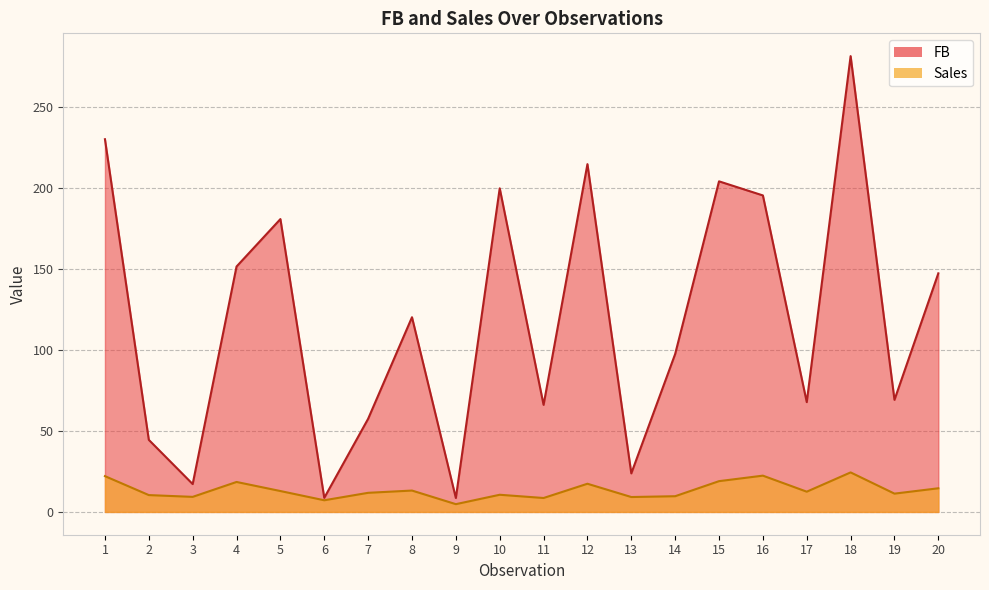

Is the value of FB at 1 greater than the value of Sales at 16?

Yes